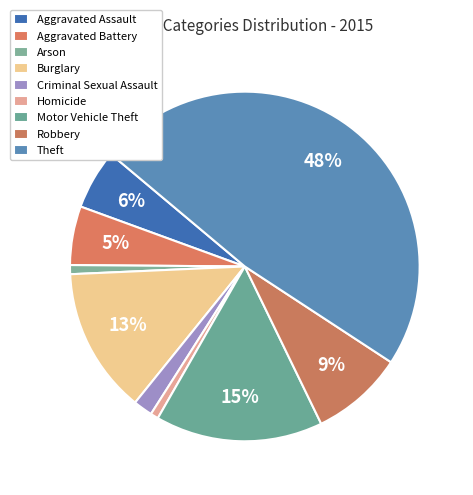

True or false: Homicide accounts for 11% of the total.

False